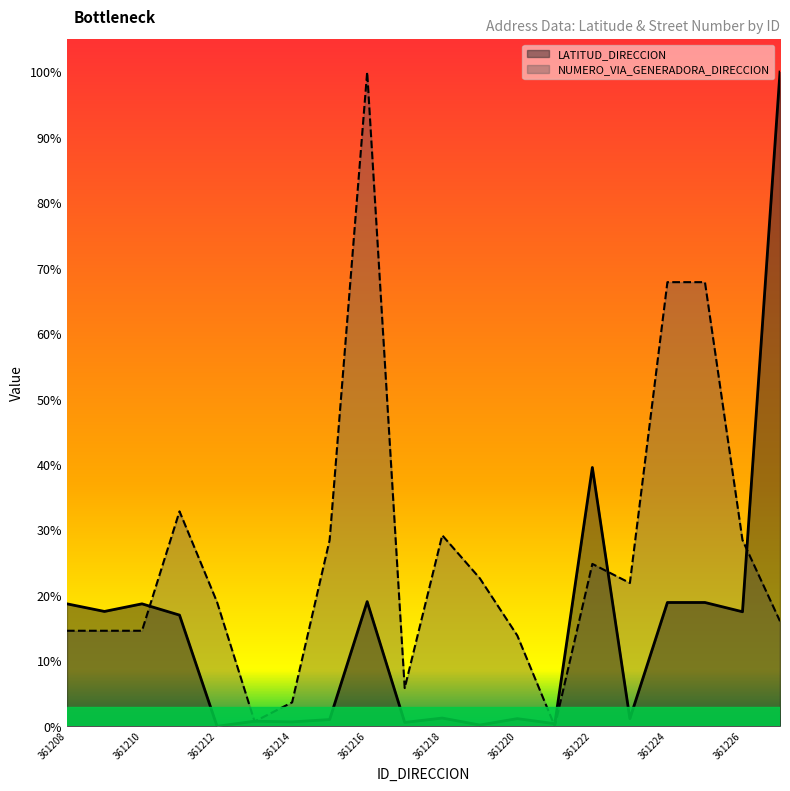

Which series has the largest total across all categories?

NUMERO_VIA_GENERADORA_DIRECCION